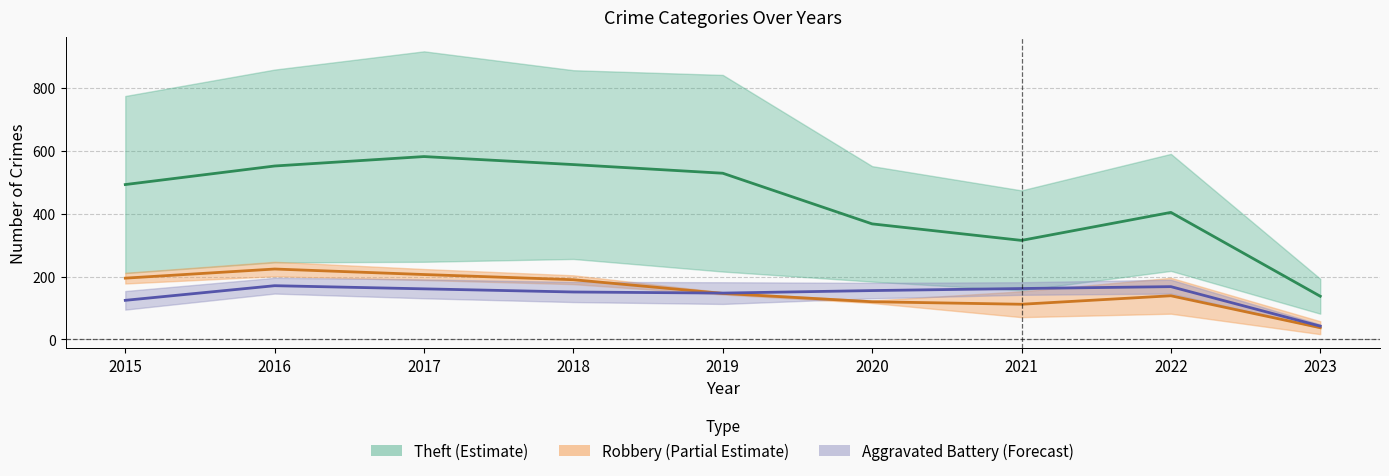

At 2015, list the series in order from smallest to largest.

Aggravated Battery center, Robbery center, Theft center